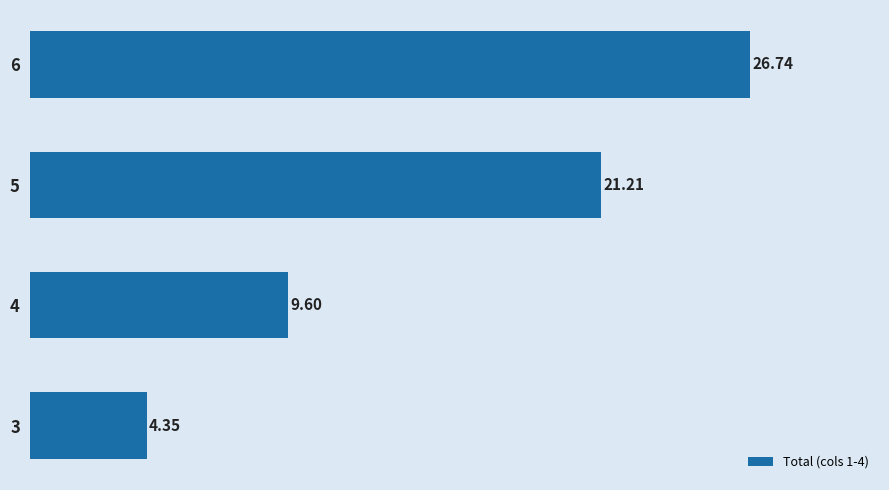

Does the chart contain any negative values?

No